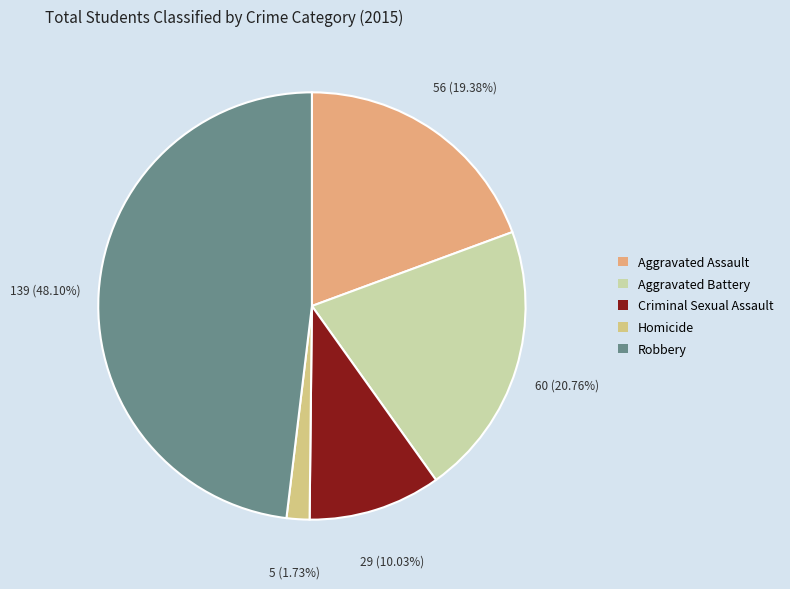

Is it true that Homicide is 1% of the pie?

False